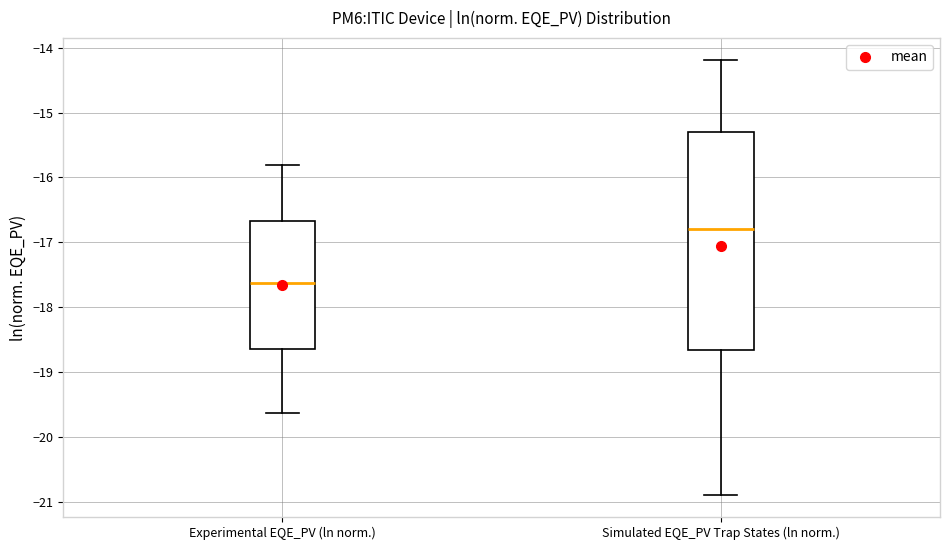

Which box is the tallest, from its lower edge to its upper edge?

Simulated EQE_PV Trap States (ln norm.)